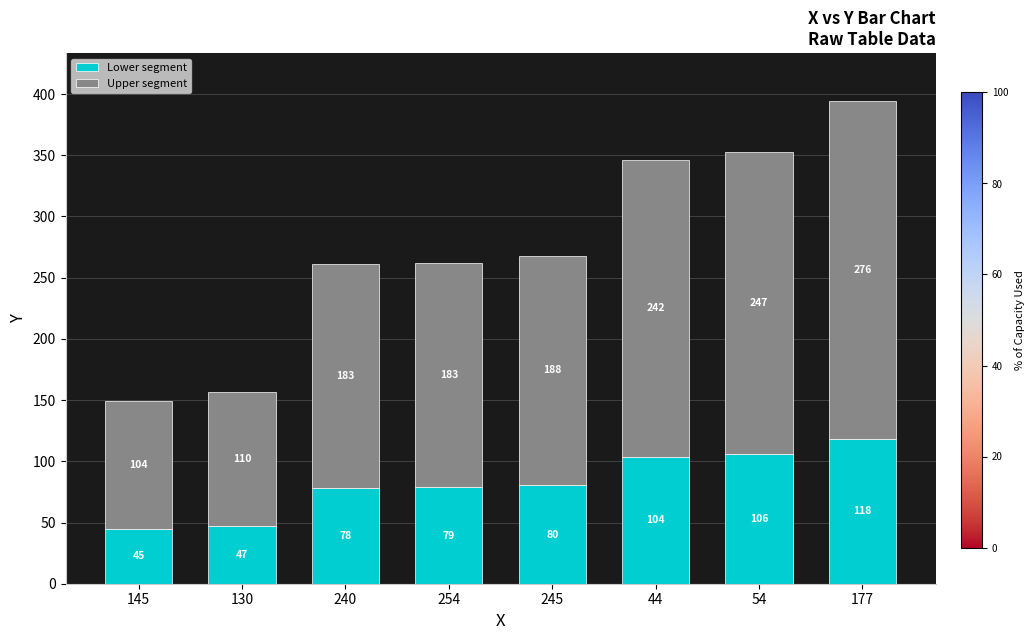

What is the minimum value for Lower segment?

44.7